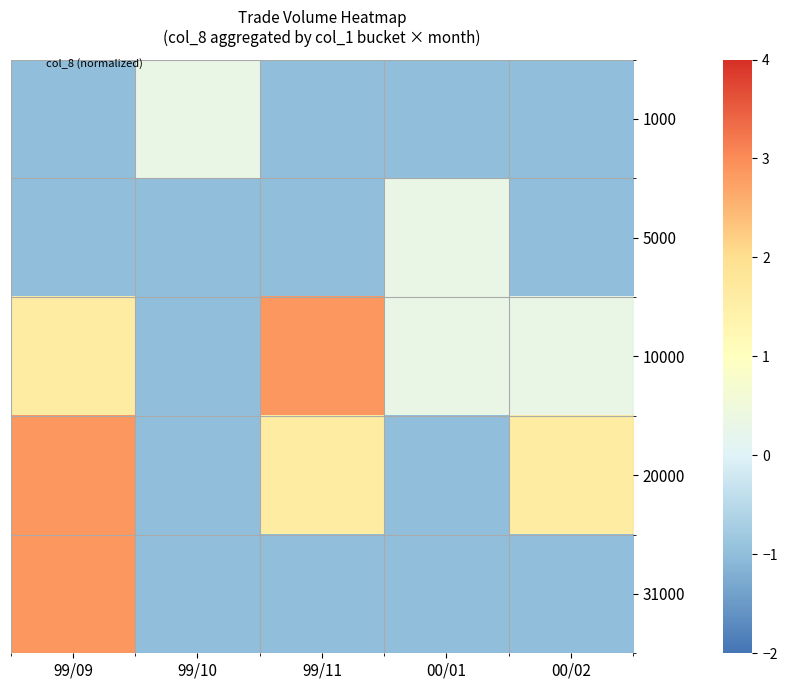

How many data points does each series have?

5